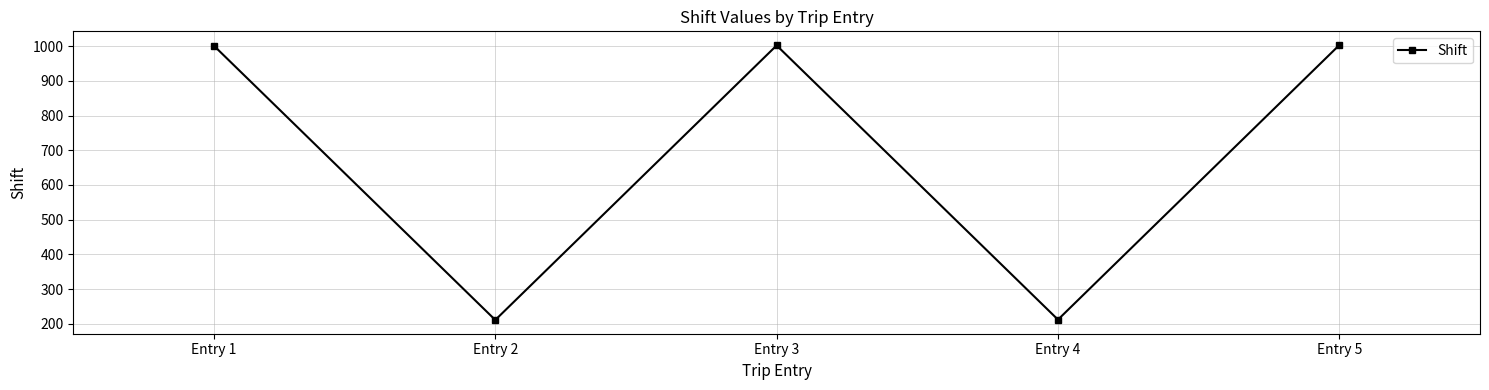

How many points are lower than both their immediate neighbors (excluding endpoints)?

2